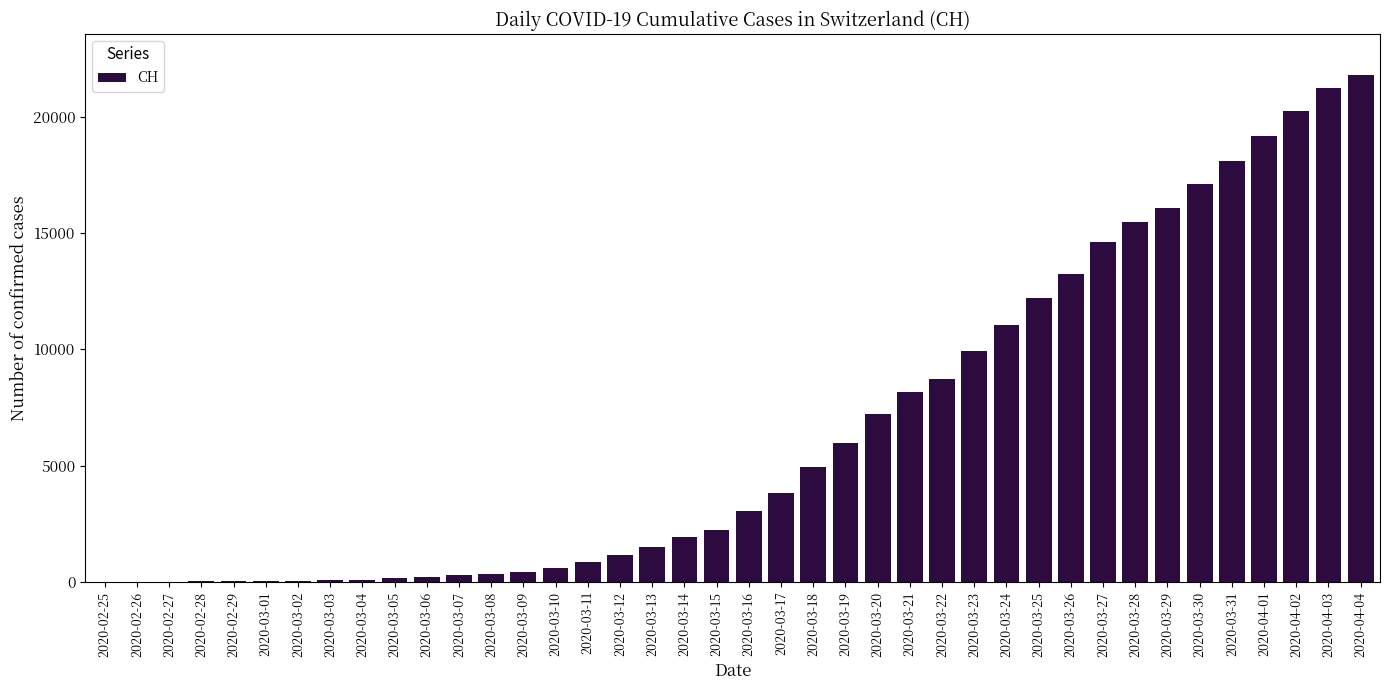

Which label corresponds to the largest value in the chart?

2020-04-04